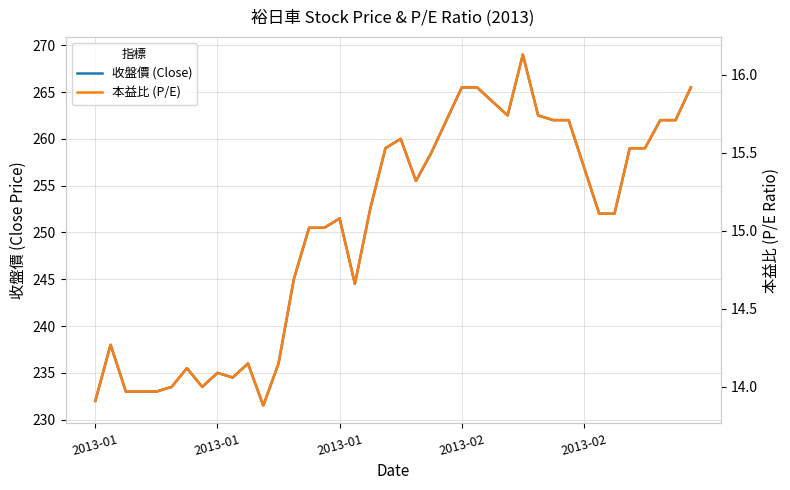

Does the chart have visible grid lines?

Yes